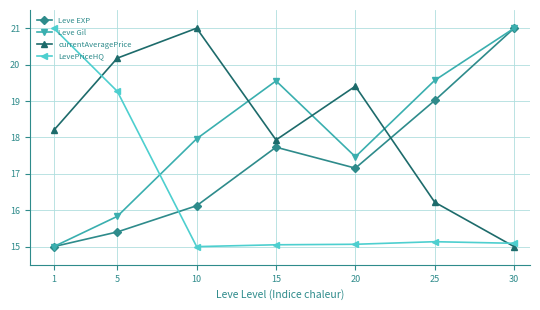

How many lines are shown in the chart?

4